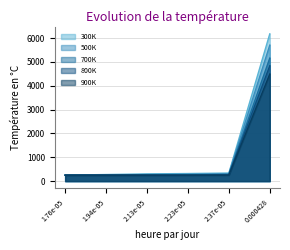

Reading left to right, list all the values displayed in this chart.

300K: 1.76e-05=250.0	1.94e-05=276.0	2.13e-05=303.4	2.23e-05=317.9	2.37e-05=338.1	0.000428=6174.9
500K: 1.76e-05=250.0	1.94e-05=250.0	2.13e-05=275.4	2.23e-05=288.7	2.37e-05=307.4	0.000428=5703.4
700K: 1.76e-05=250.0	1.94e-05=250.0	2.13e-05=250.0	2.23e-05=262.1	2.37e-05=279.0	0.000428=5158.6
800K: 1.76e-05=250.0	1.94e-05=250.0	2.13e-05=250.0	2.23e-05=250.0	2.37e-05=265.8	0.000428=4839.0
900K: 1.76e-05=250.0	1.94e-05=250.0	2.13e-05=250.0	2.23e-05=250.0	2.37e-05=250.0	0.000428=4490.0